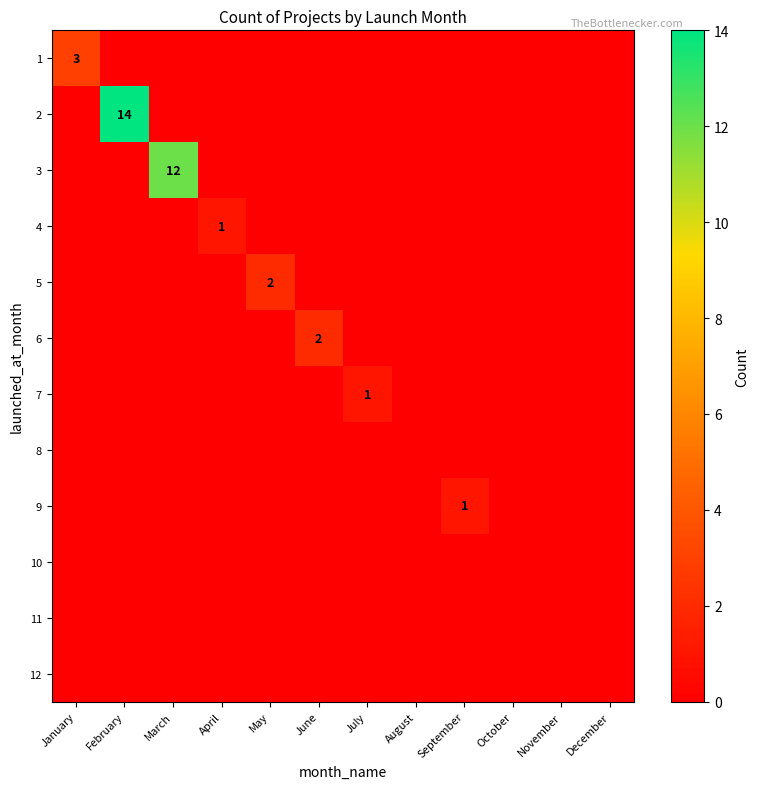

Is the value of 5 at July greater than the value of 6 at June?

No